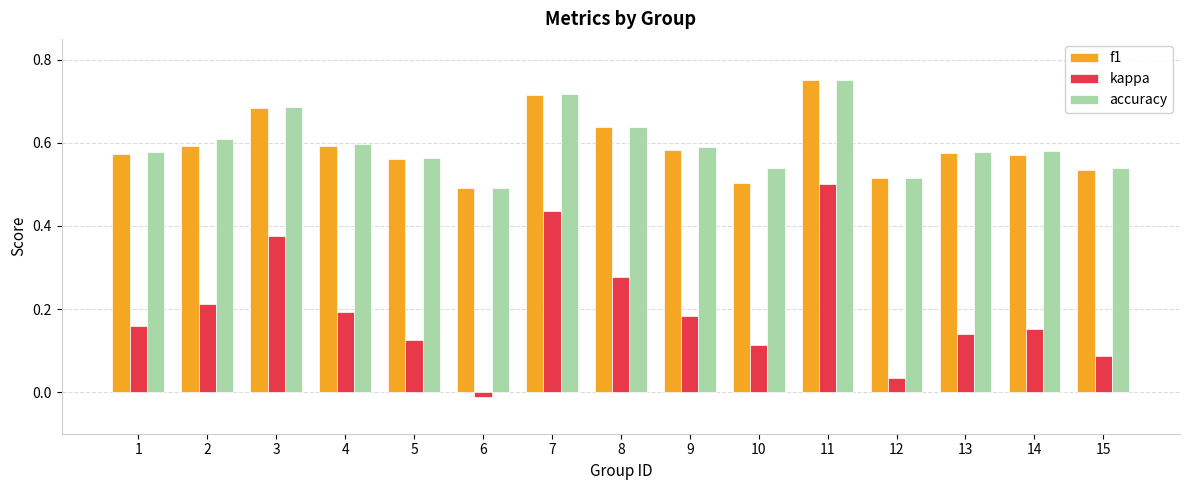

The value of accuracy at 1 is 0.6. True or false?

True